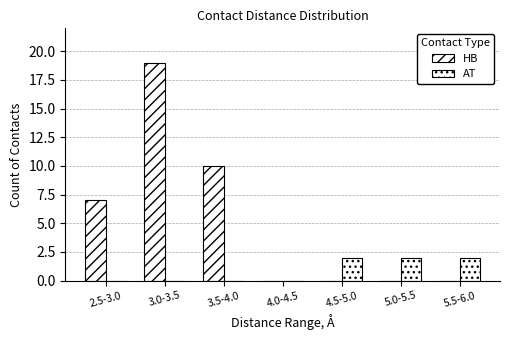

How many series are shown in this chart?

2